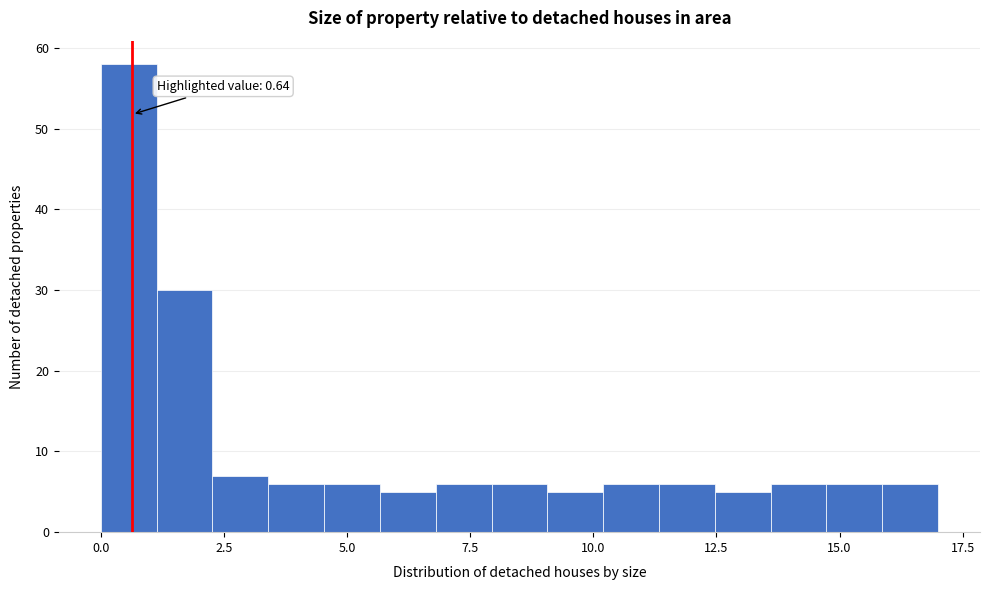

Around what value on the x-axis is the tallest bar? Give the approximate position of its centre, as read against the axis.

0.5